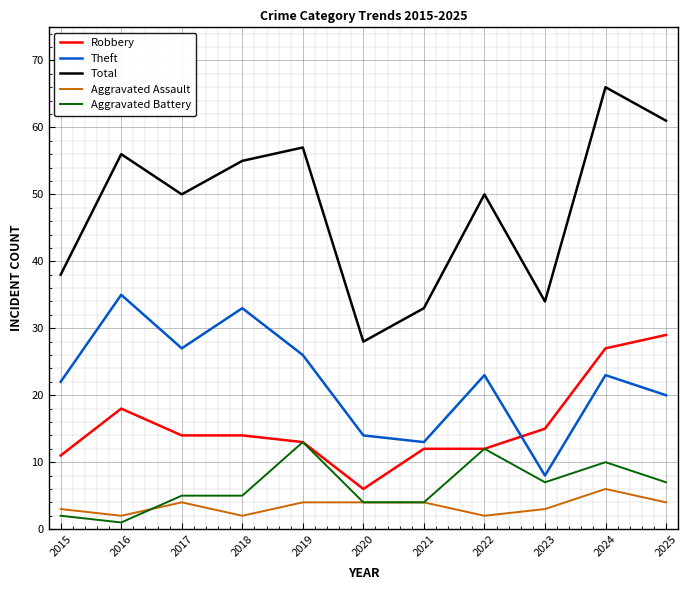

At which category is the sum across all series the highest?

2024